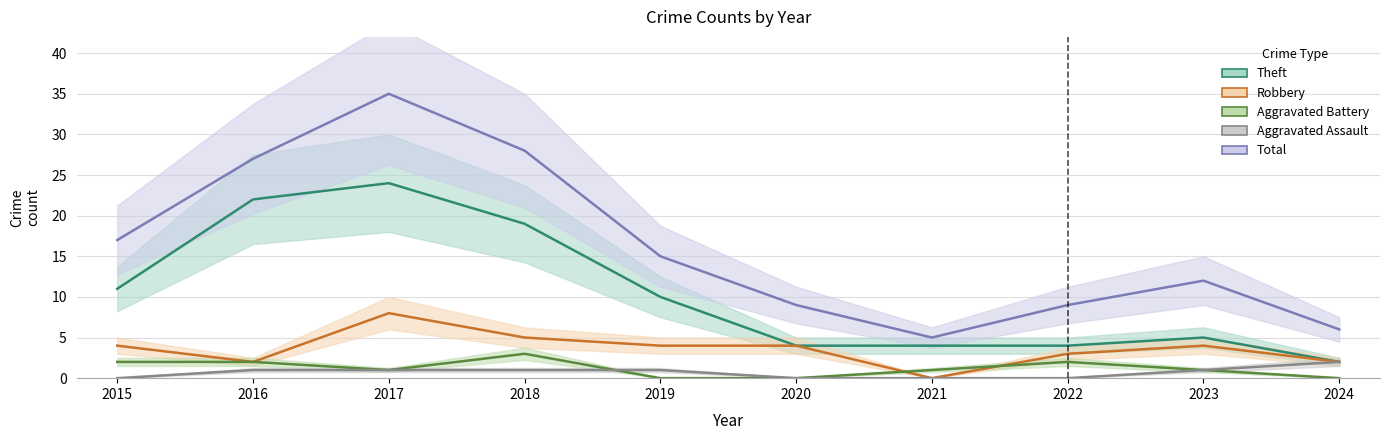

What is the total value across all series at 2018?

56